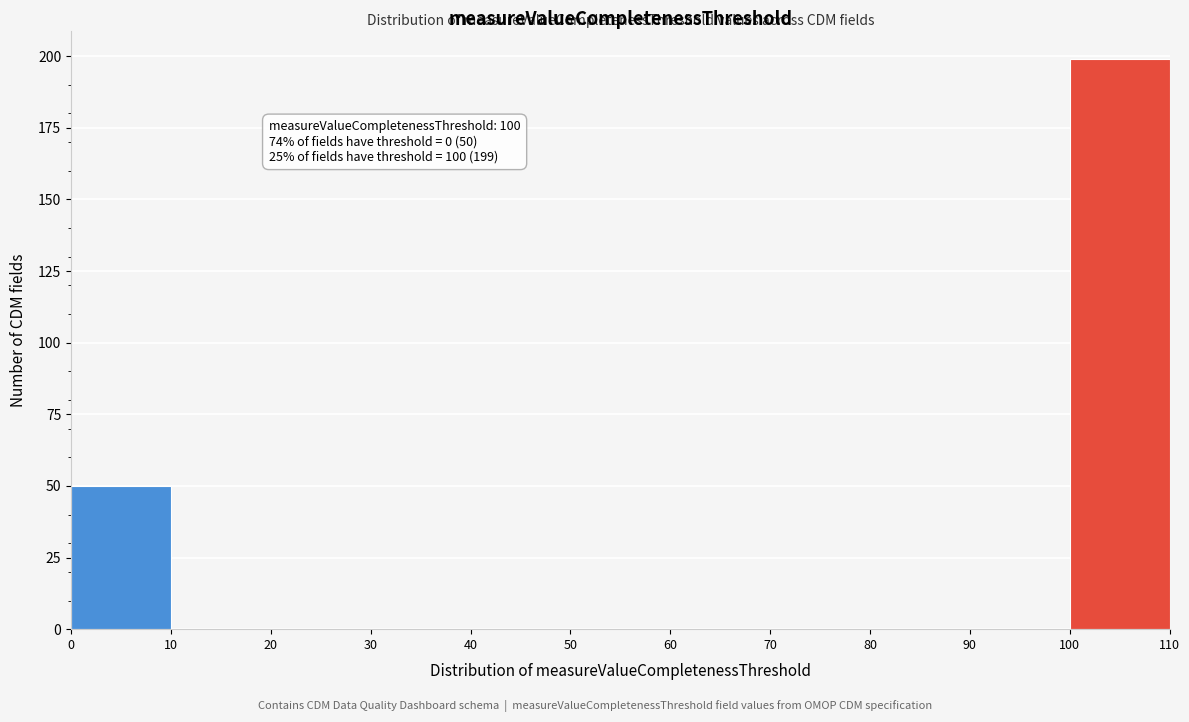

Which range on the x-axis has the tallest bar?

100 to 110